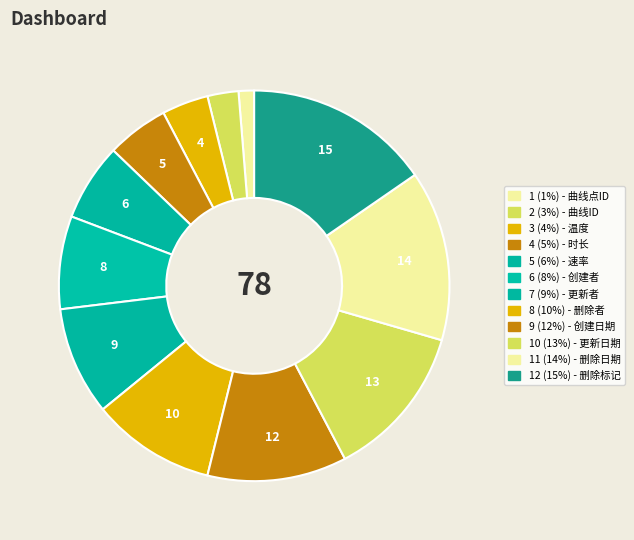

Count the number of slices in the pie.

12